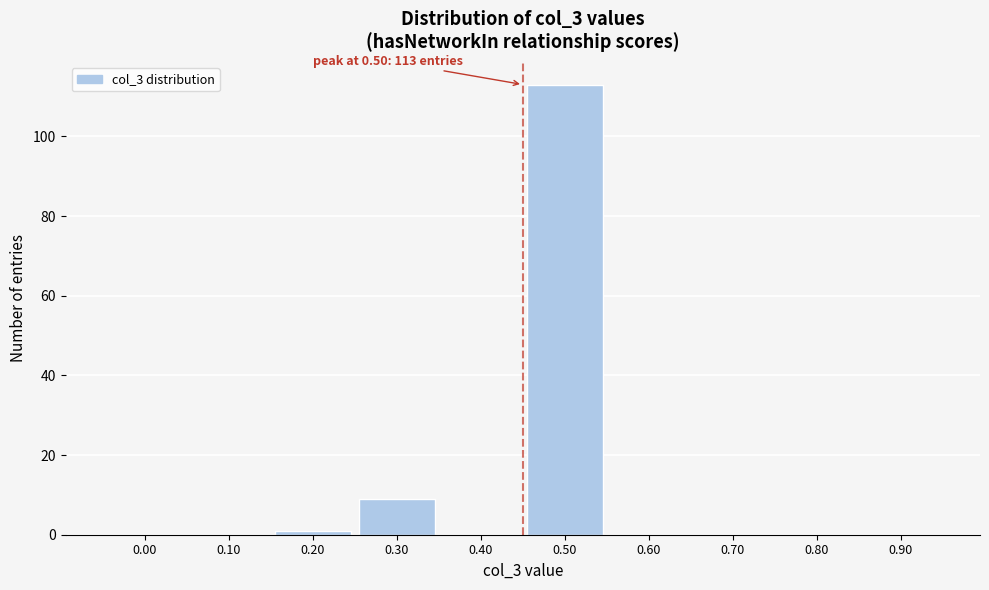

Reading right to left, what are all the values shown in this chart?

0.90=0	0.80=0	0.70=0	0.60=0	0.50=113	0.40=0	0.30=9	0.20=1	0.10=0	0.00=0